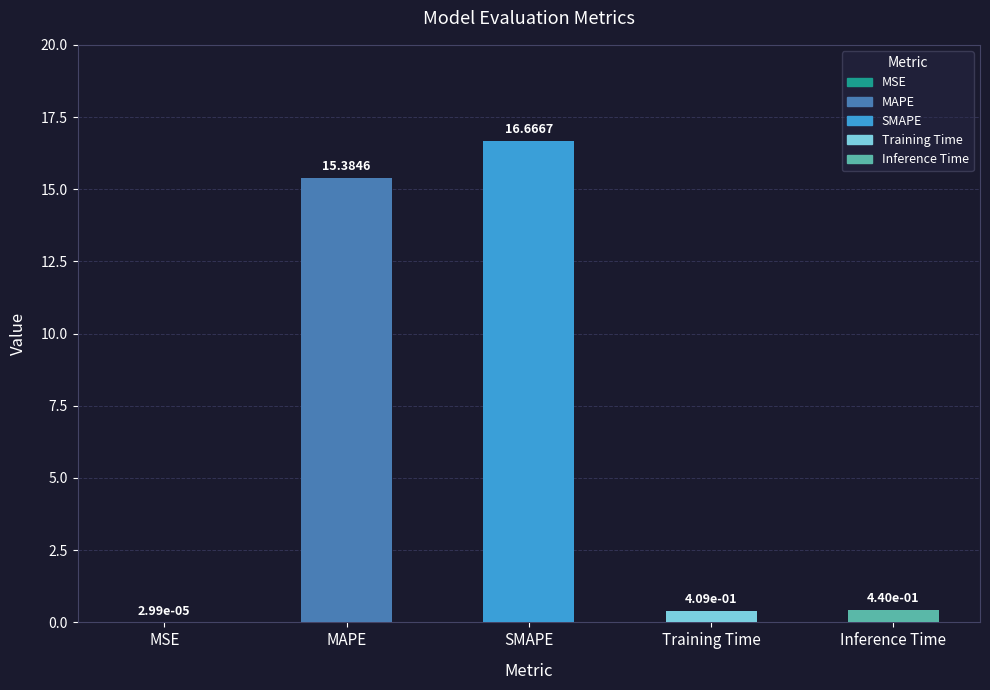

What is the sum of all values?

32.9